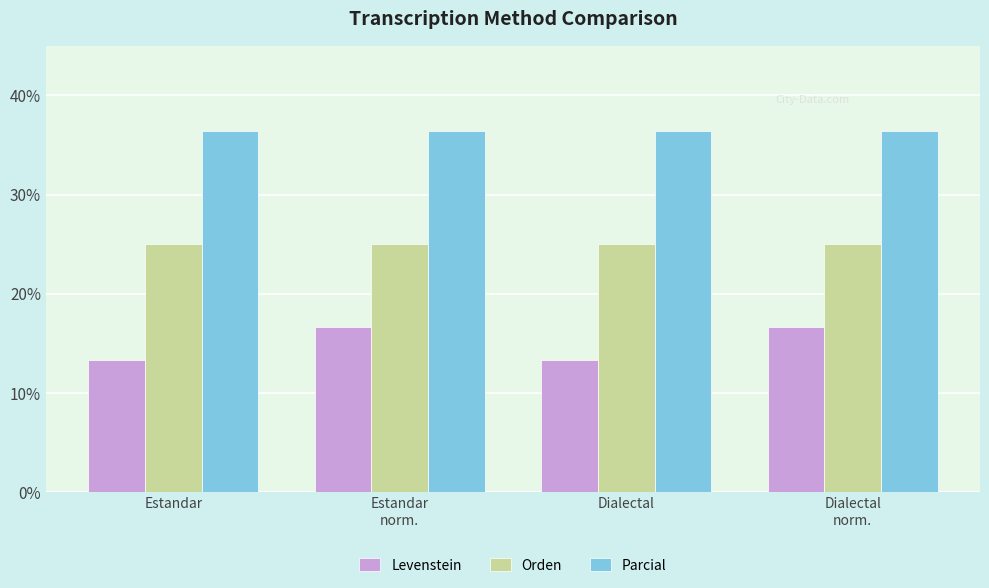

What is the total value across all series at Estandar?

74.7